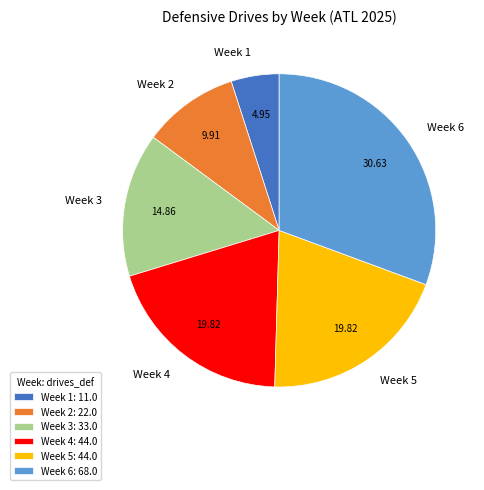

Which has a higher value, Week 1 or Week 5?

Week 5